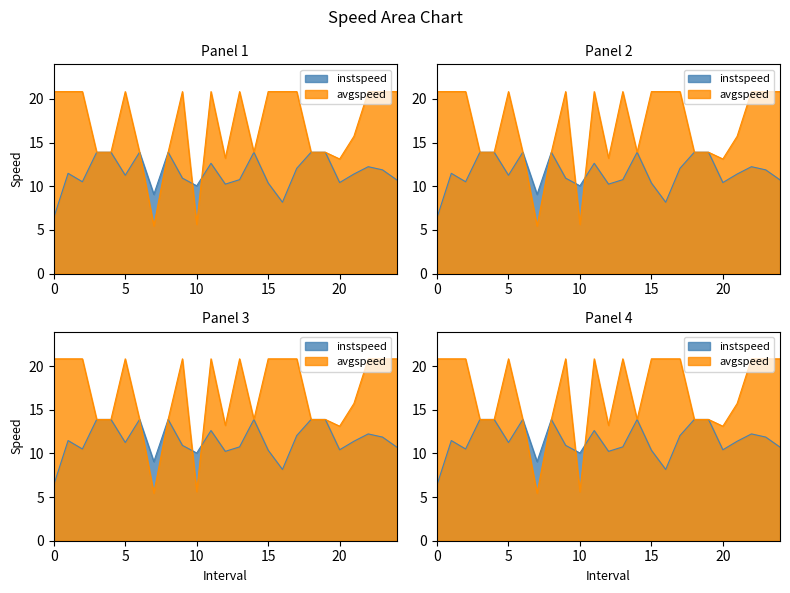

Reading left to right, transcribe all the data shown in this chart.

instspeed: 6.4	11.5	10.5	13.9	13.9	11.3	13.9	9.1	13.9	10.9	10.0	12.6	10.2	10.8	13.9	10.4	8.2	12.0	13.9	13.9	10.4	11.4	12.2	11.9	10.7
avgspeed: 20.8	20.8	20.8	13.9	13.9	20.8	13.9	5.5	13.9	20.8	5.6	20.8	13.2	20.8	13.9	20.8	20.8	20.8	13.9	13.9	13.1	15.7	20.8	20.8	20.8